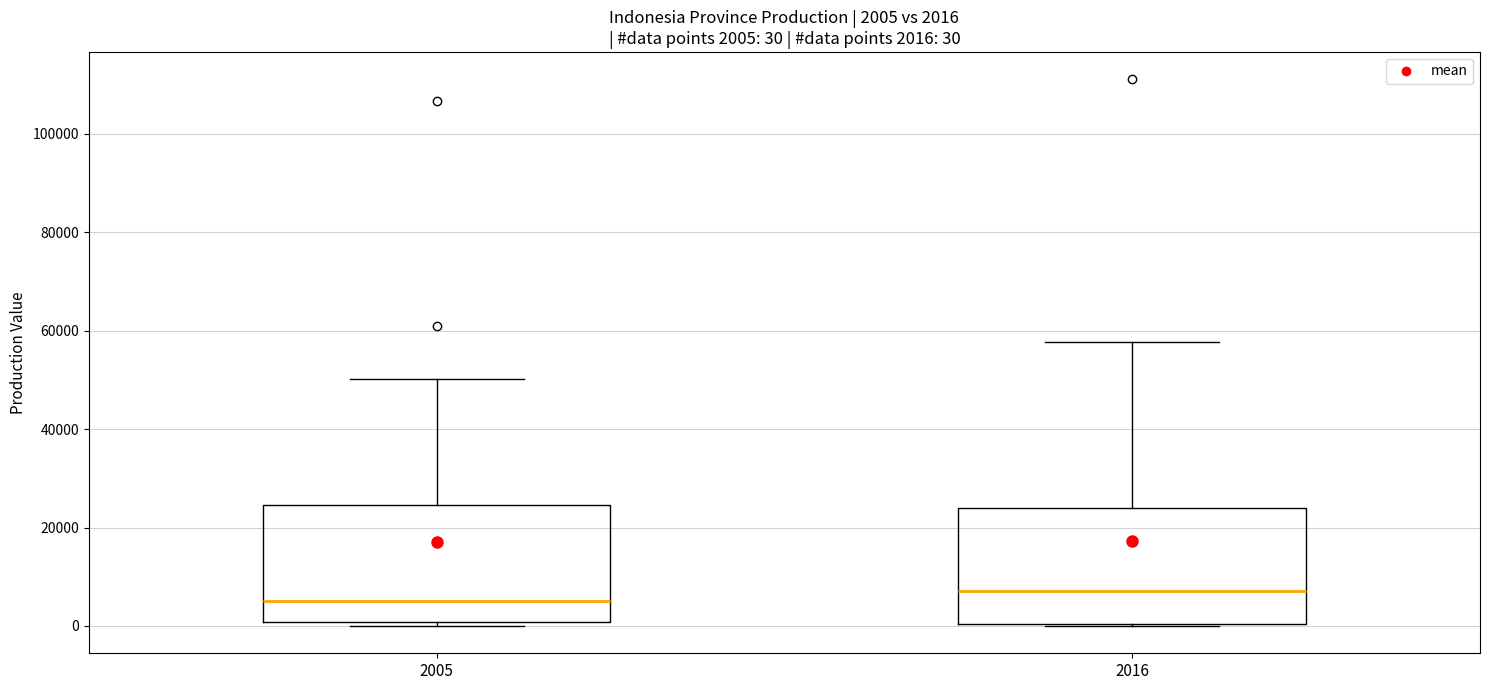

Which box's median line is the lowest?

2005